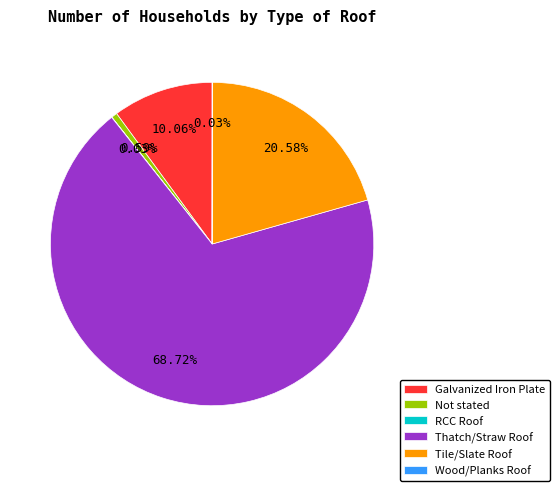

Do Galvanized Iron Plate and Tile/Slate Roof together represent more than half of the pie?

No